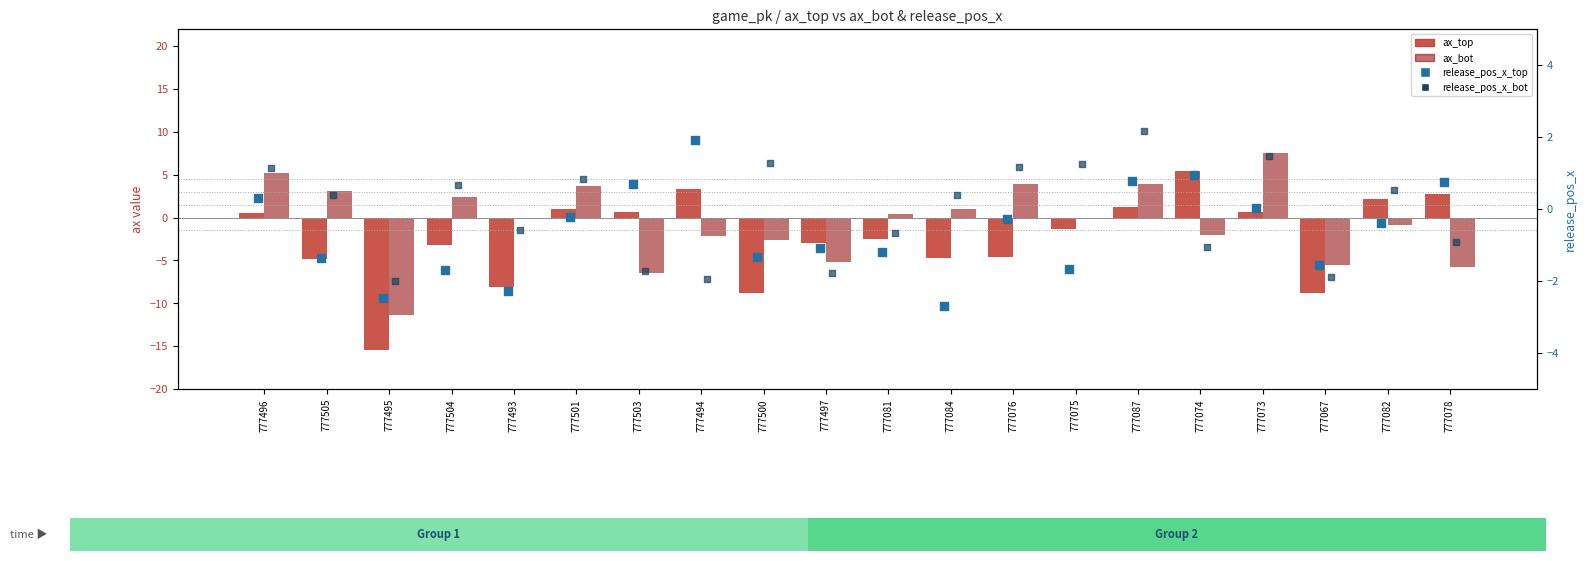

At which category is the sum across all series the highest?

777073